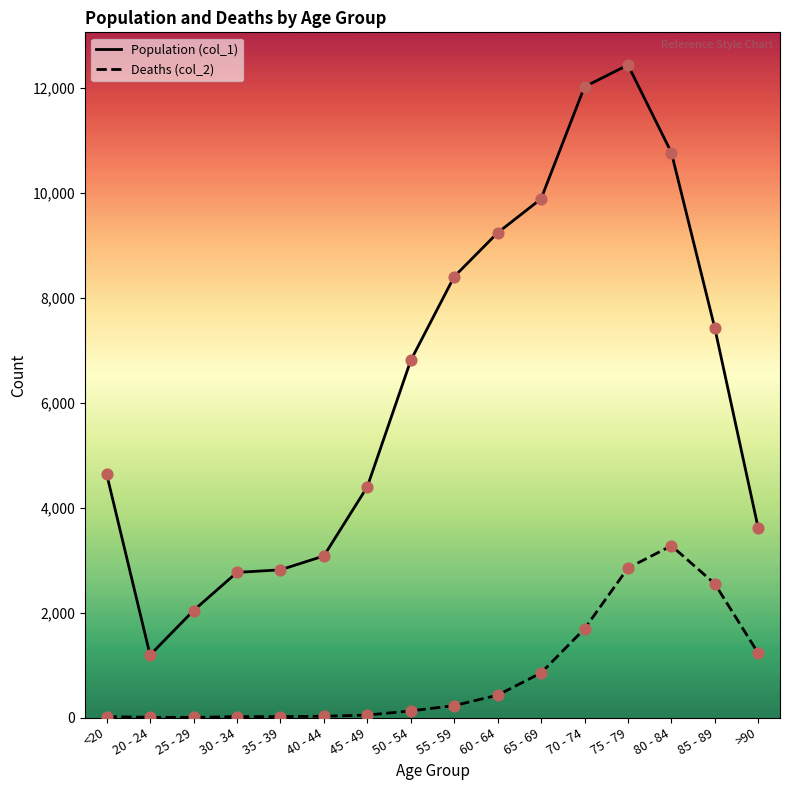

Which series has the widest spread of Y values?

Population (col_1)